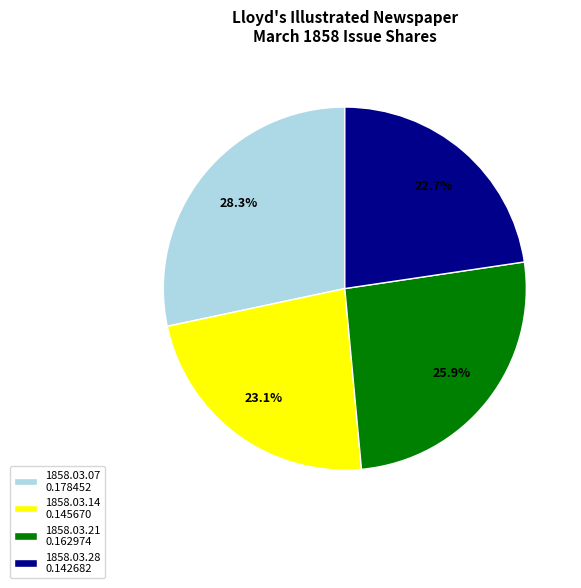

Do 1858.03.21 and 1858.03.07 together represent more than half of the pie?

Yes